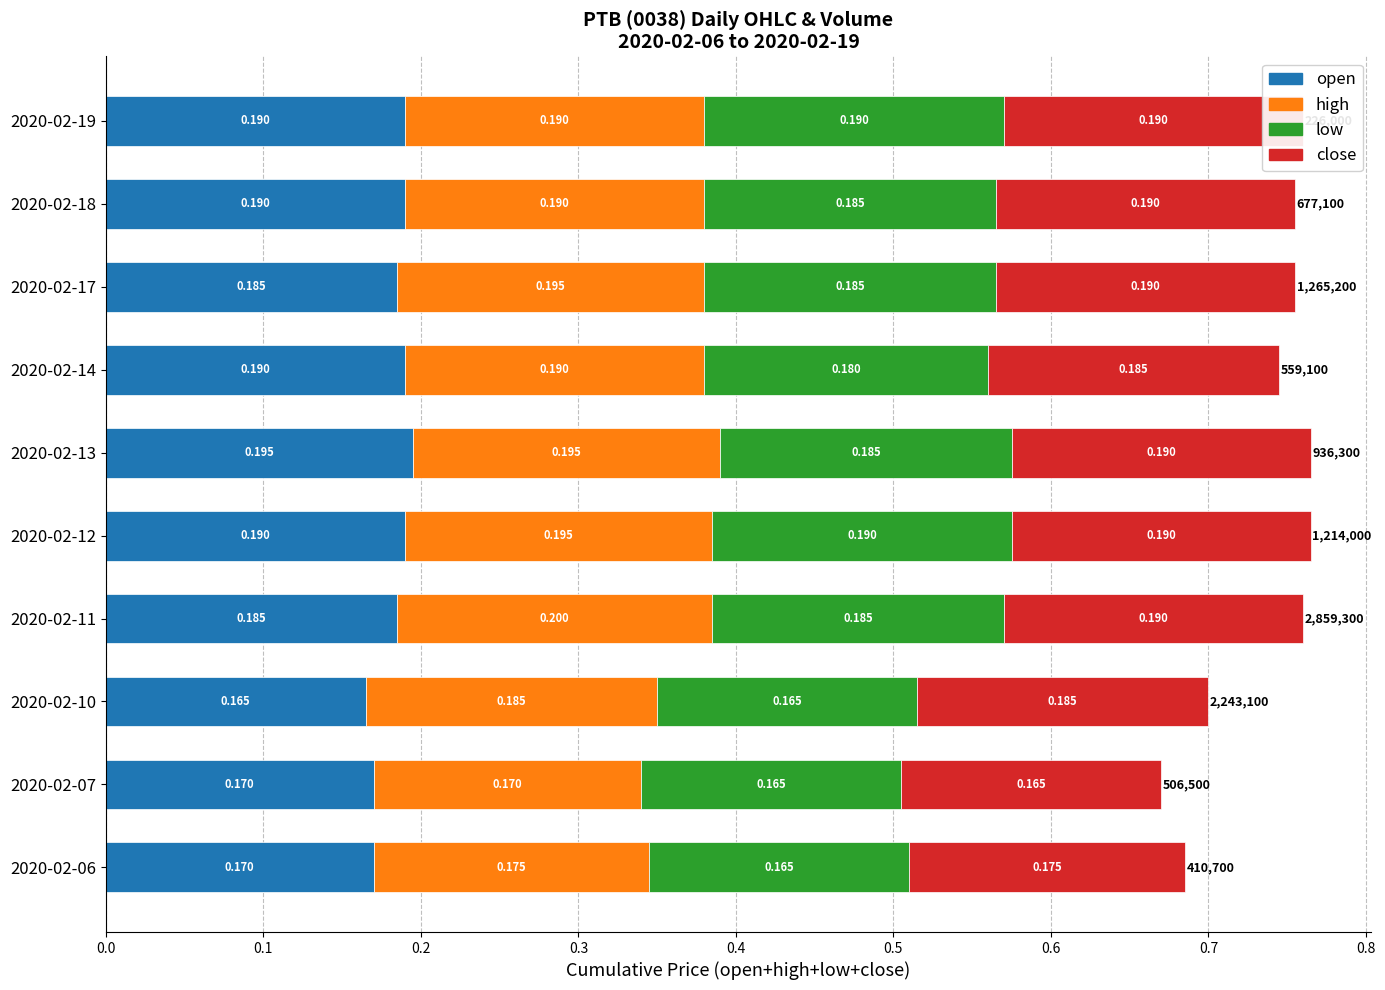

Which series changed the most between 2020-02-11 and 2020-02-19?

high